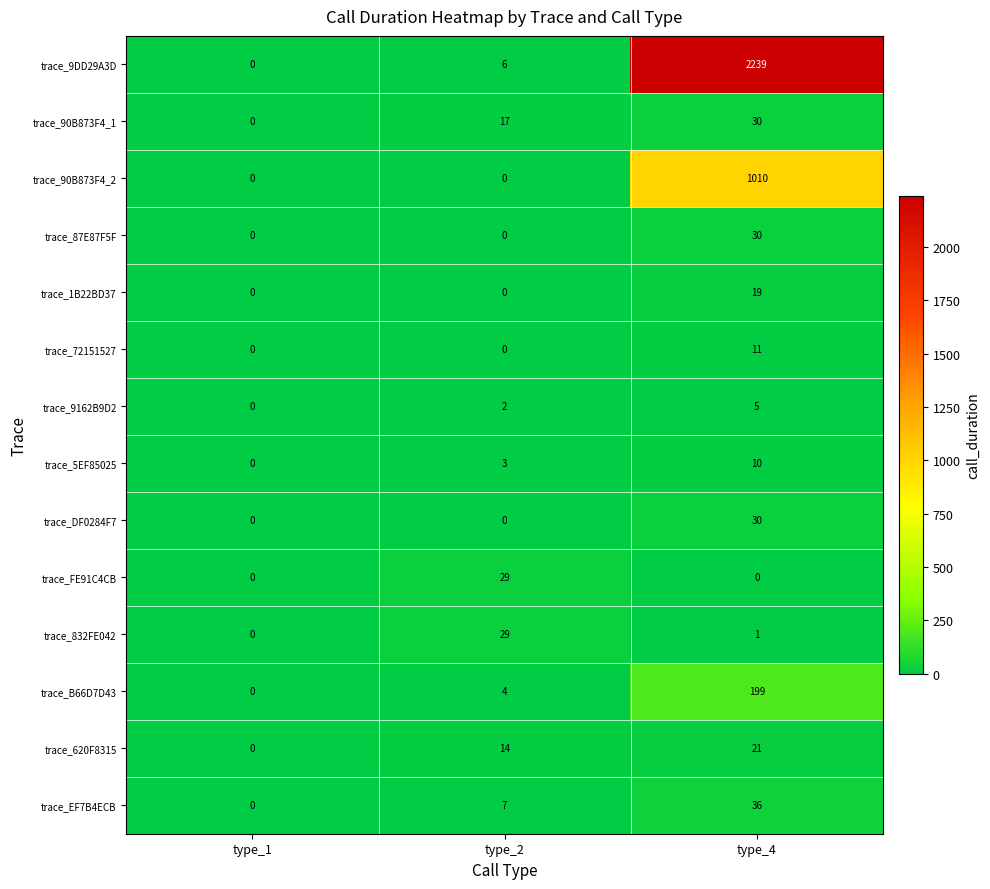

At which label does trace_9DD29A3D reach its peak?

type_4